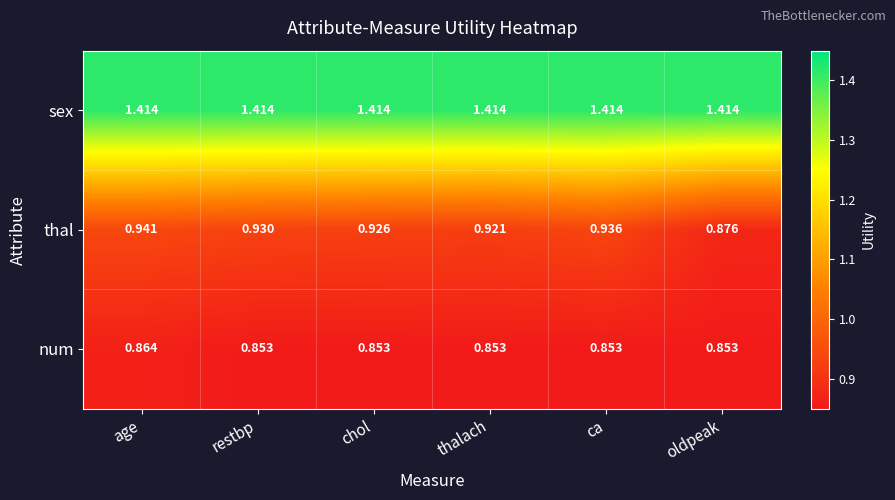

At which label does thal reach its peak?

age